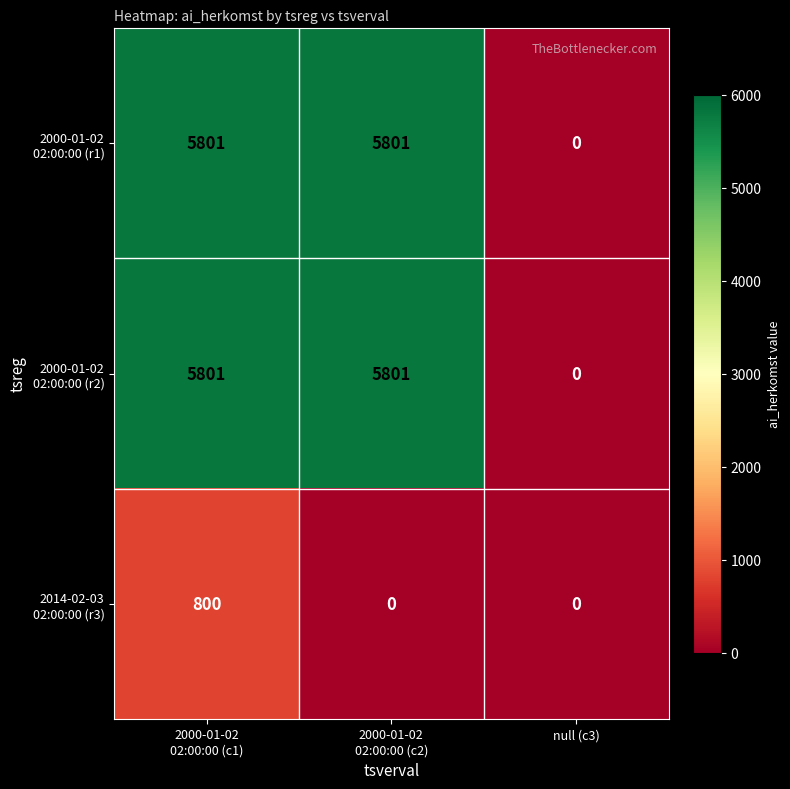

What is the maximum value shown in the chart?

5801